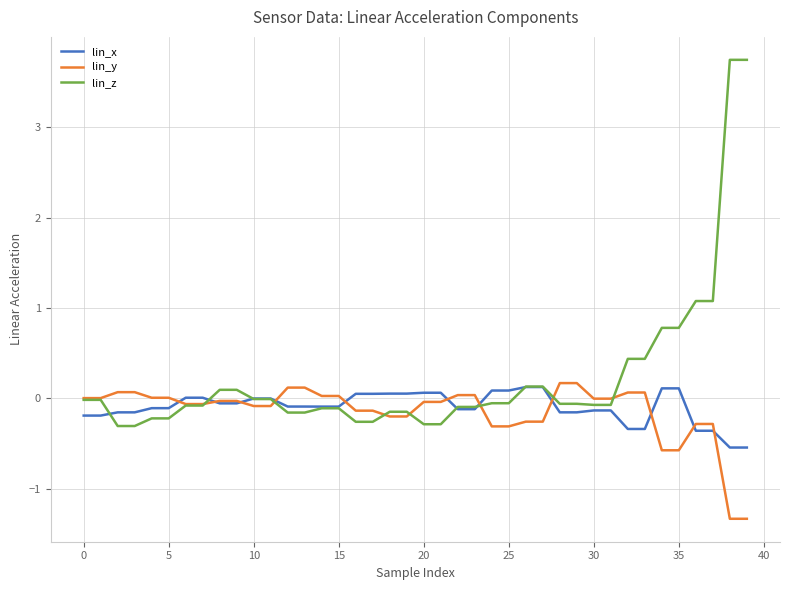

Does the chart have visible grid lines?

Yes